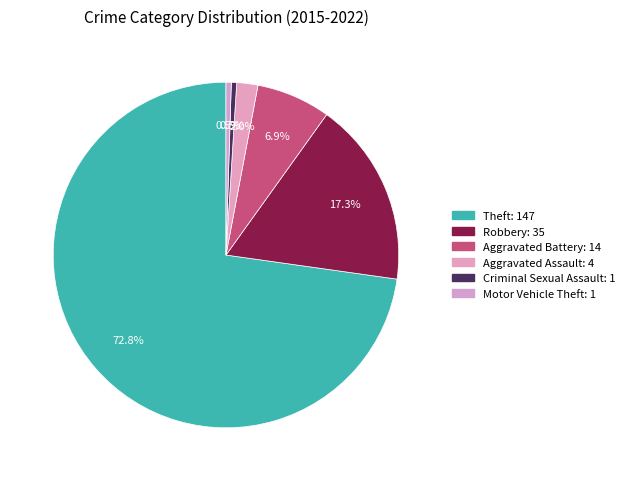

Approximately how many times larger is the value at Aggravated Assault compared to Aggravated Battery?

0.3